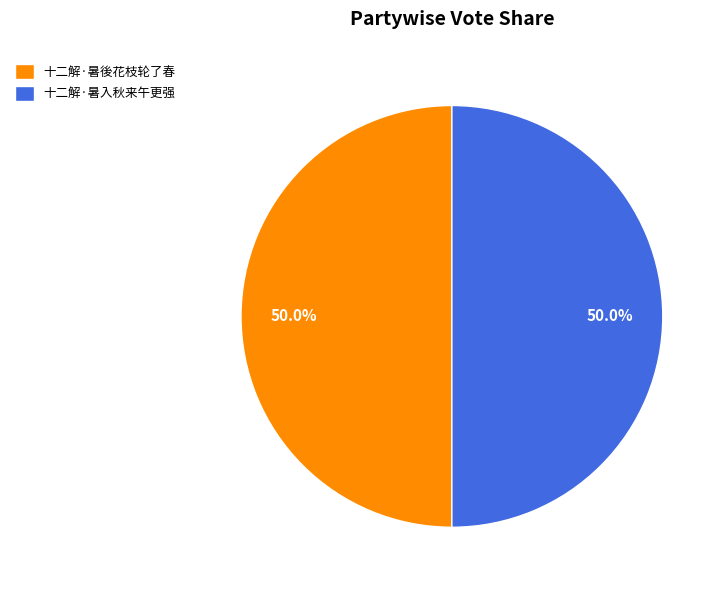

Approximately how many times larger is the value at 十二解·暑後花枝轮了春 compared to 十二解·暑入秋来午更强?

1.0